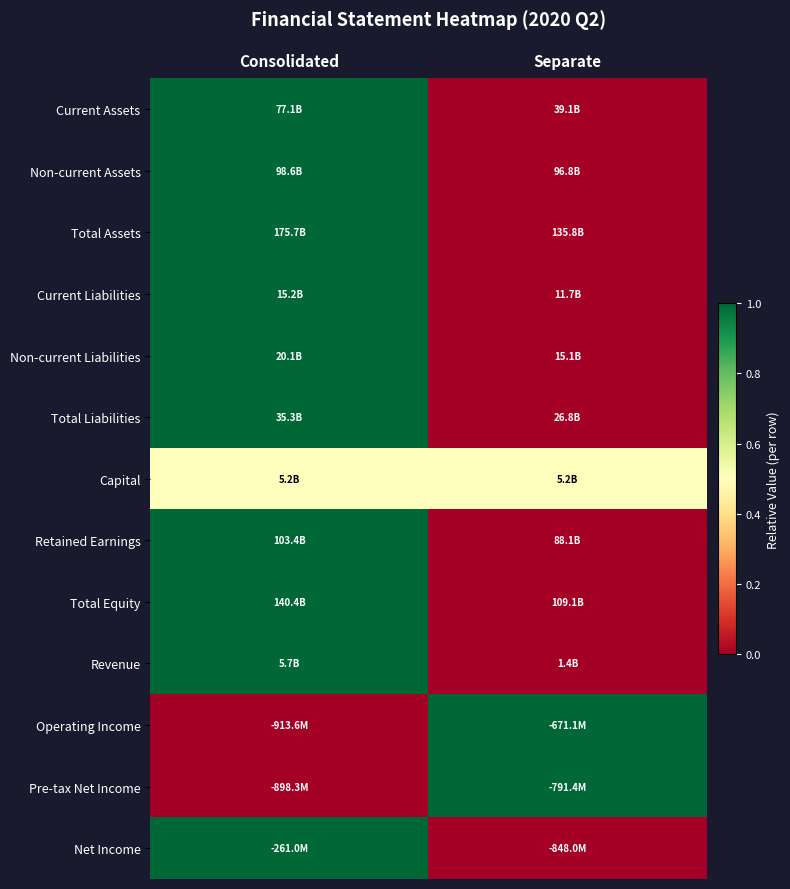

Reading left to right, transcribe all the data shown in this chart.

Current Assets: Consolidated=1.0	Separate=0.0
Non-current Assets: Consolidated=1.0	Separate=0.0
Total Assets: Consolidated=1.0	Separate=0.0
Current Liabilities: Consolidated=1.0	Separate=0.0
Non-current Liabilities: Consolidated=1.0	Separate=0.0
Total Liabilities: Consolidated=1.0	Separate=0.0
Capital: Consolidated=0.5	Separate=0.5
Retained Earnings: Consolidated=1.0	Separate=0.0
Total Equity: Consolidated=1.0	Separate=0.0
Revenue: Consolidated=1.0	Separate=0.0
Operating Income: Consolidated=0.0	Separate=1.0
Pre-tax Net Income: Consolidated=0.0	Separate=1.0
Net Income: Consolidated=1.0	Separate=0.0